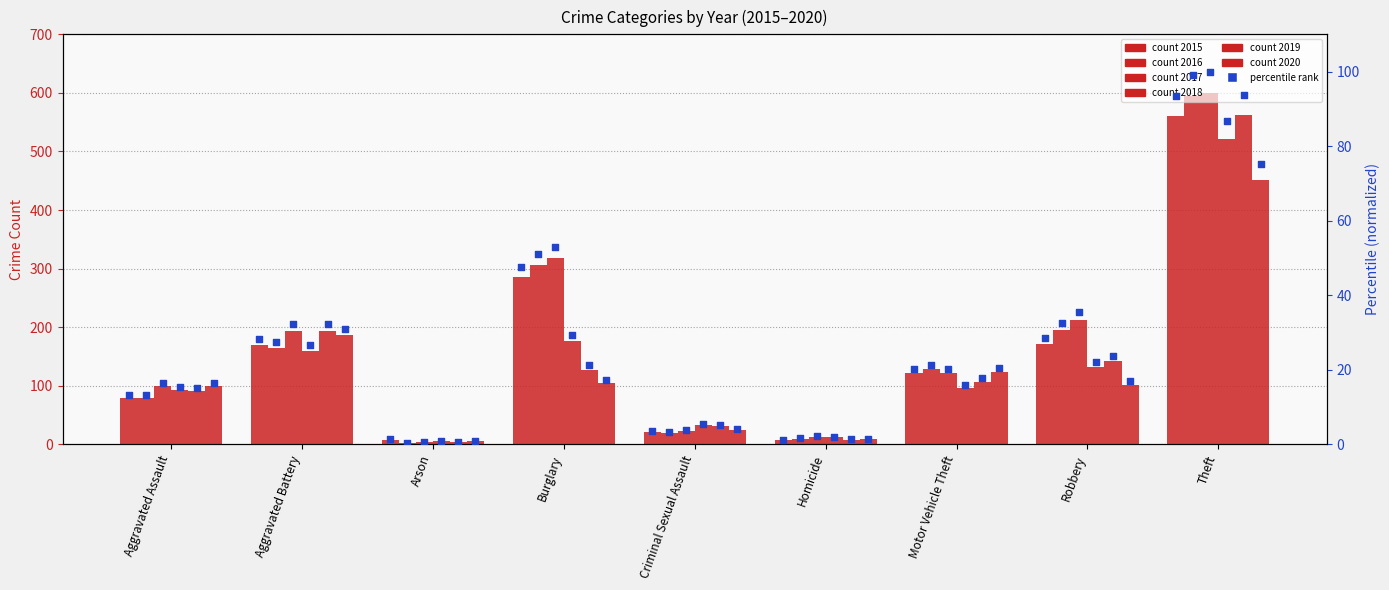

What is the change in value from Aggravated Assault to Homicide?

-12.0